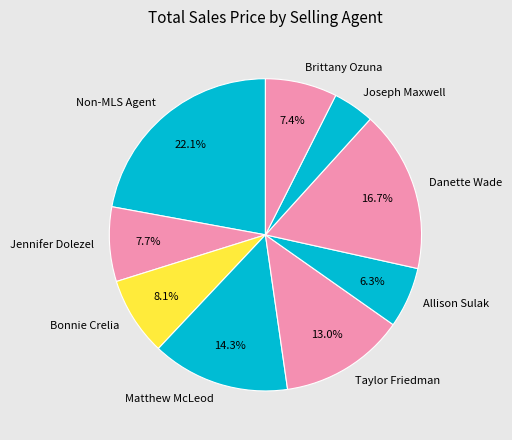

The Joseph Maxwell slice represents 4% of the pie. True or false?

True